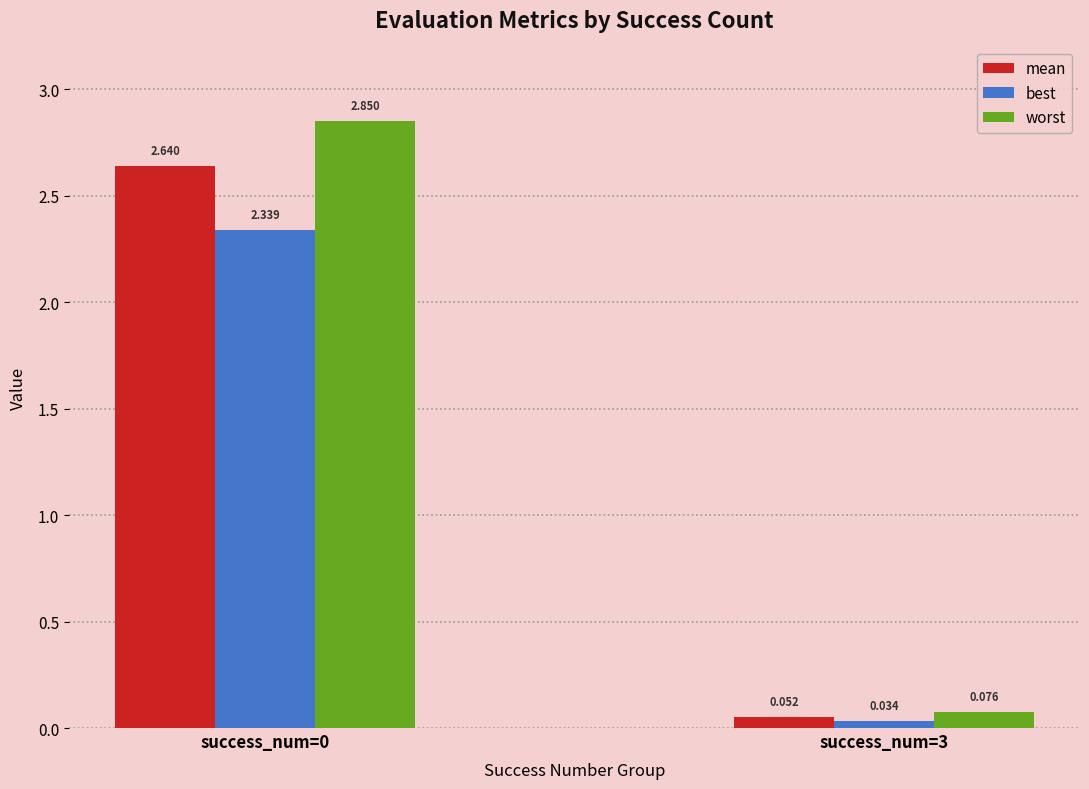

List the series in order of their peak value, highest first.

worst, mean, best